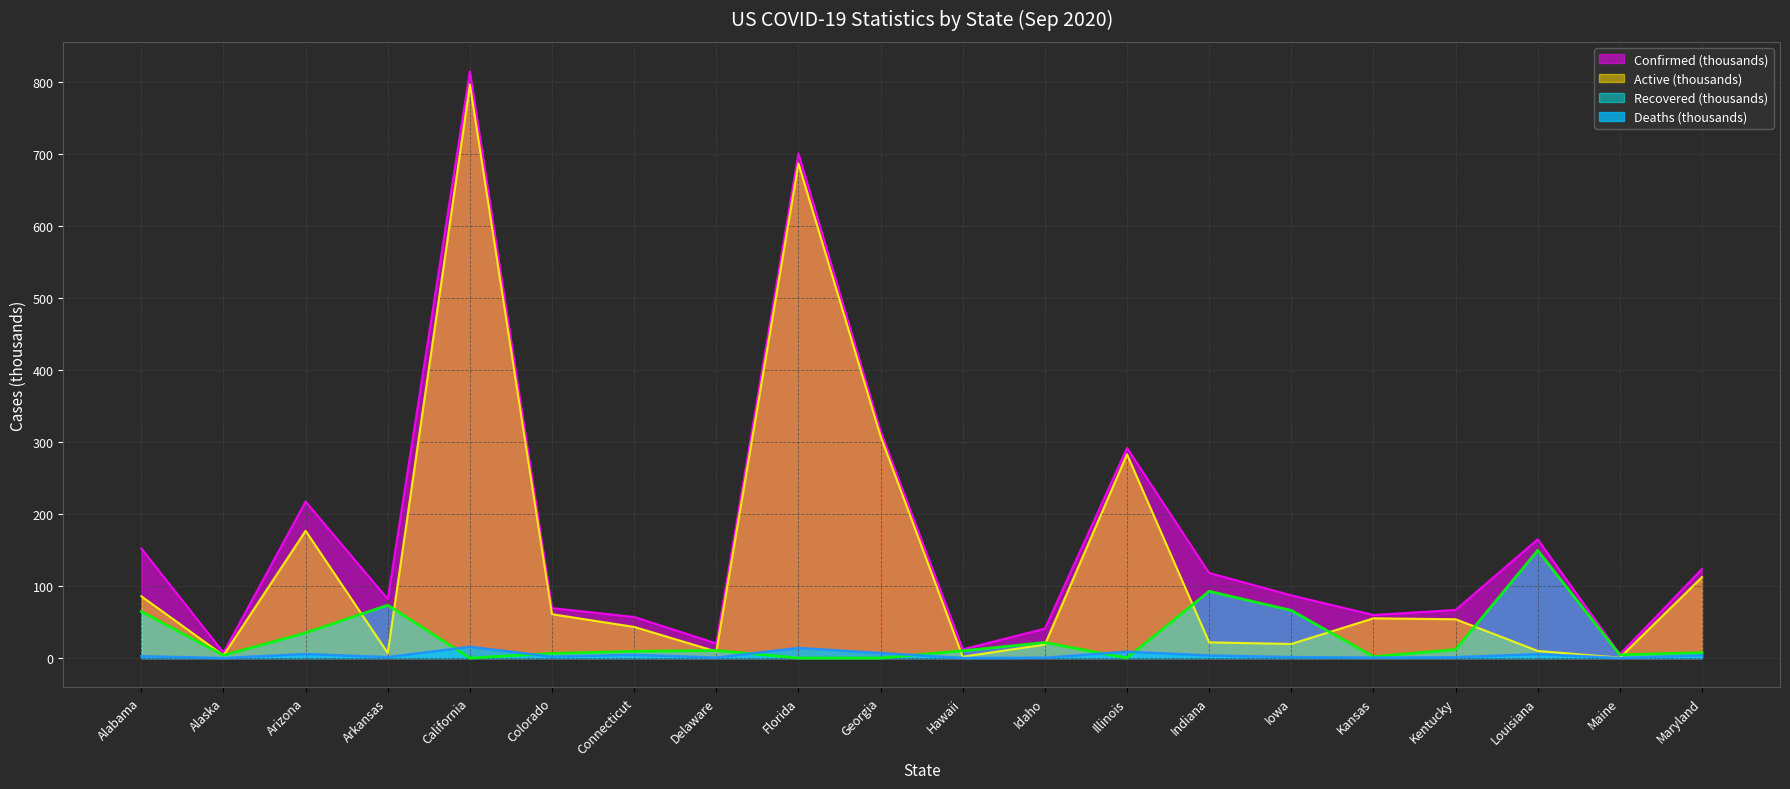

At which category is the sum across all series the highest?

California